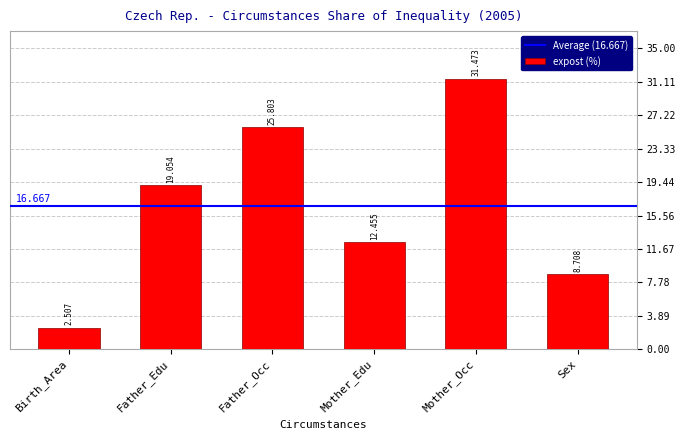

Reading left to right, list all the values displayed in this chart.

Birth_Area=2.5	Father_Edu=19.1	Father_Occ=25.8	Mother_Edu=12.5	Mother_Occ=31.5	Sex=8.7